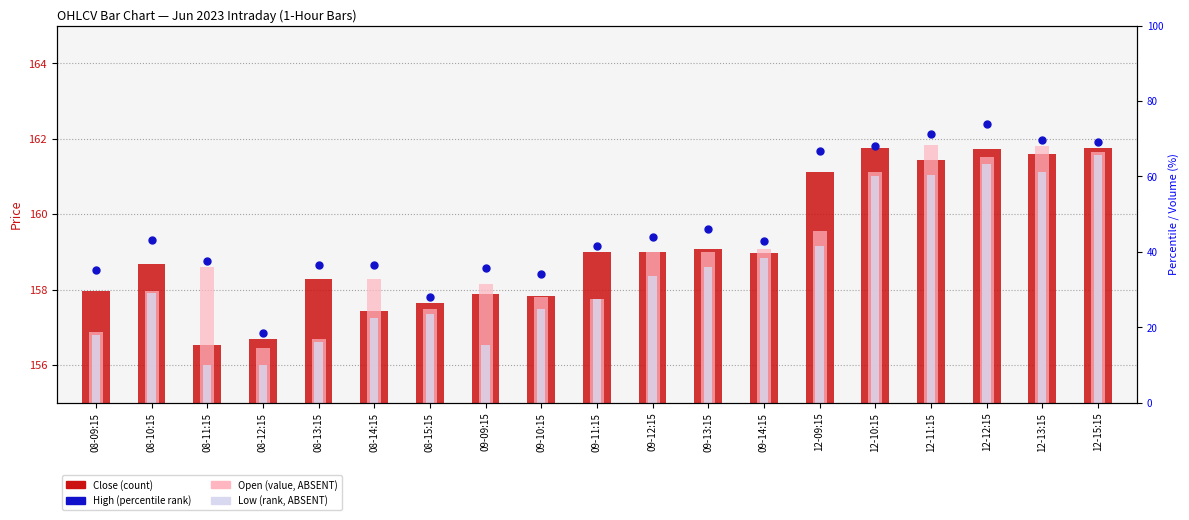

Is the value of Close (count-style) at 12-09:15 greater than the value of Low (rank absent-style) at 12-12:15?

No